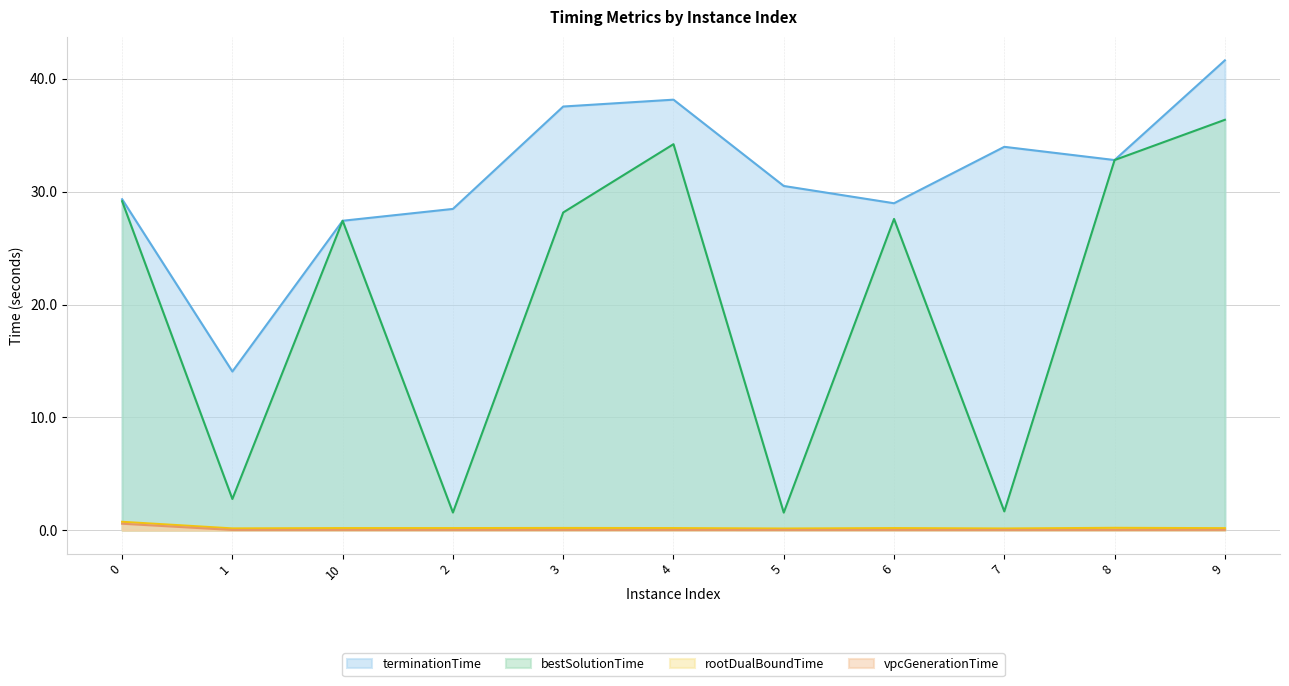

Where is the first local maximum for vpcGenerationTime?

4